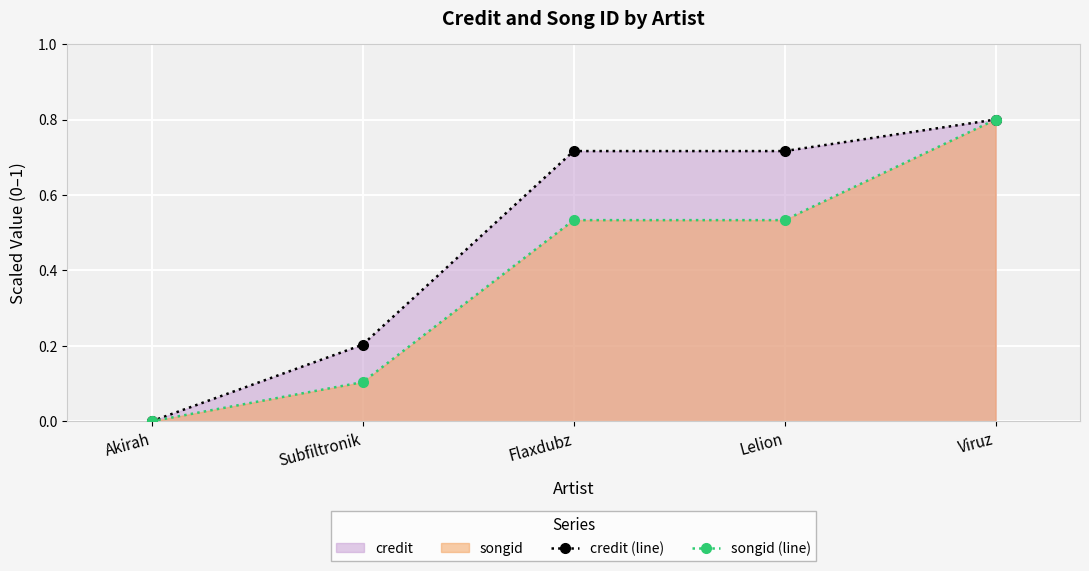

What position from the left is Lelion?

4